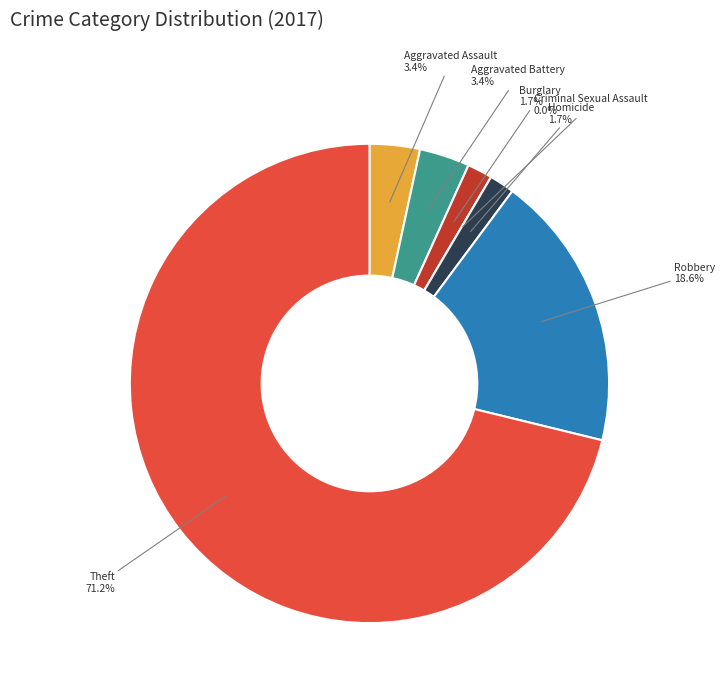

How much of the chart is everything except Burglary?

98.3%